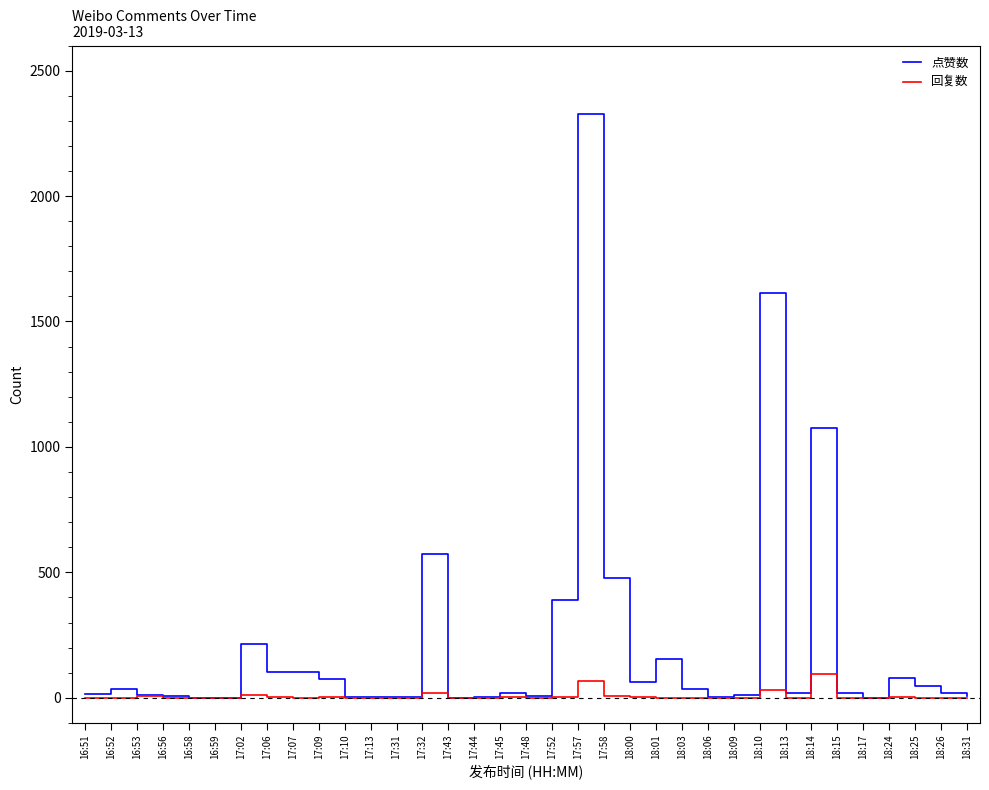

At which label is 点赞数 closest to 1165?

18:14